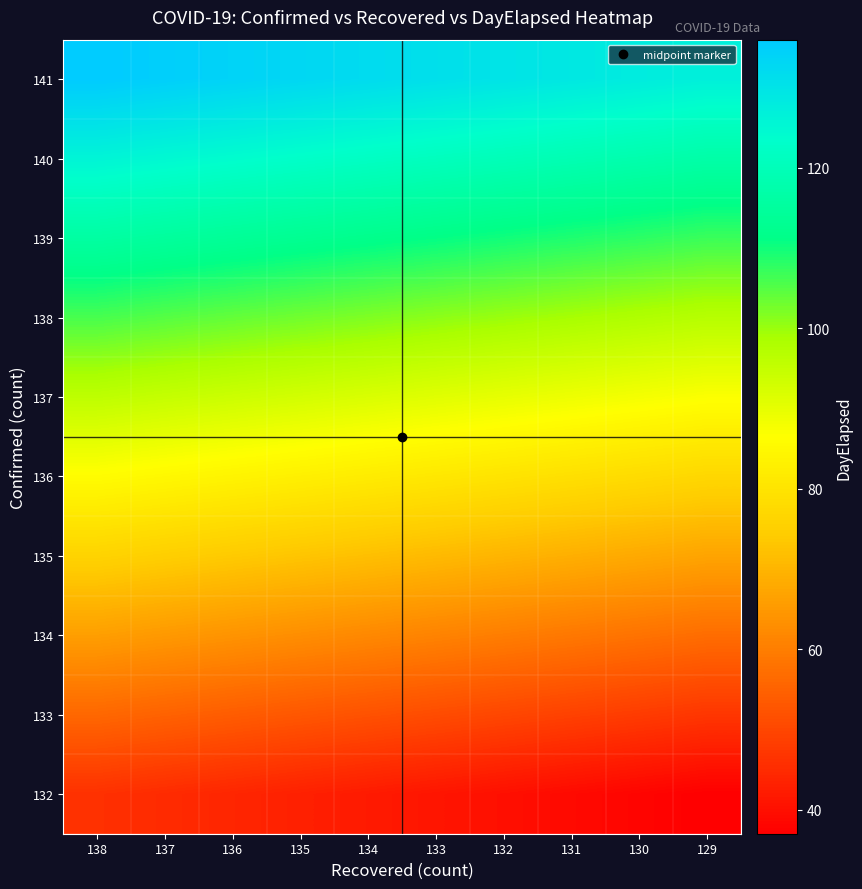

What is the smallest value displayed?

37